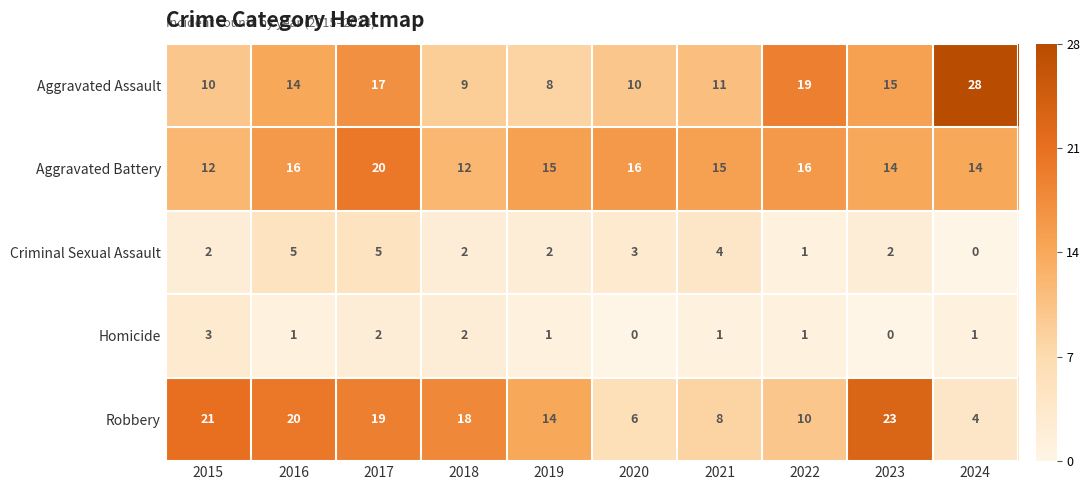

List the series in order of their peak value, highest first.

Aggravated Assault, Robbery, Aggravated Battery, Criminal Sexual Assault, Homicide